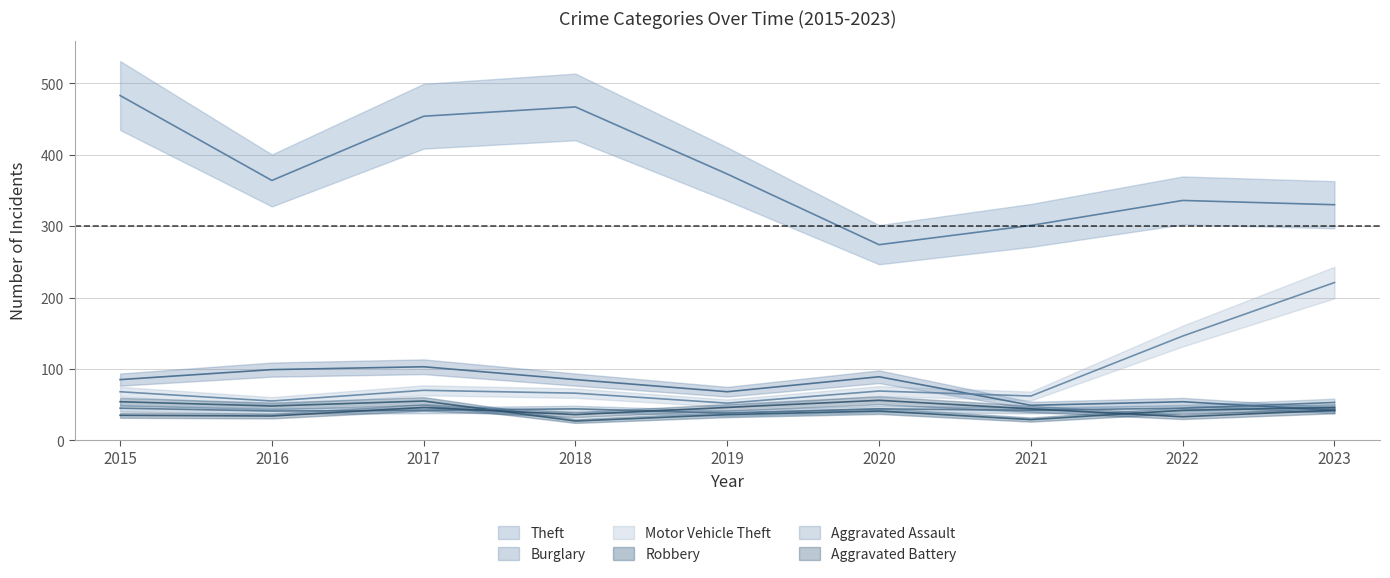

Where is Burglary nearest to the value 72?

2019